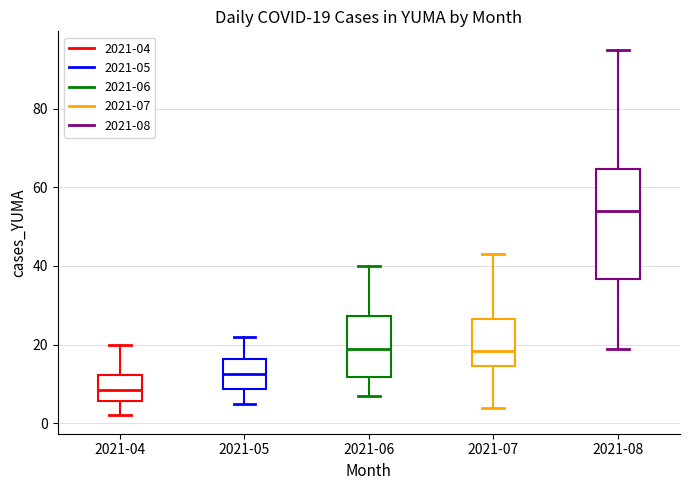

Comparing the boxes themselves (not the whiskers), which one is the tallest?

2021-08